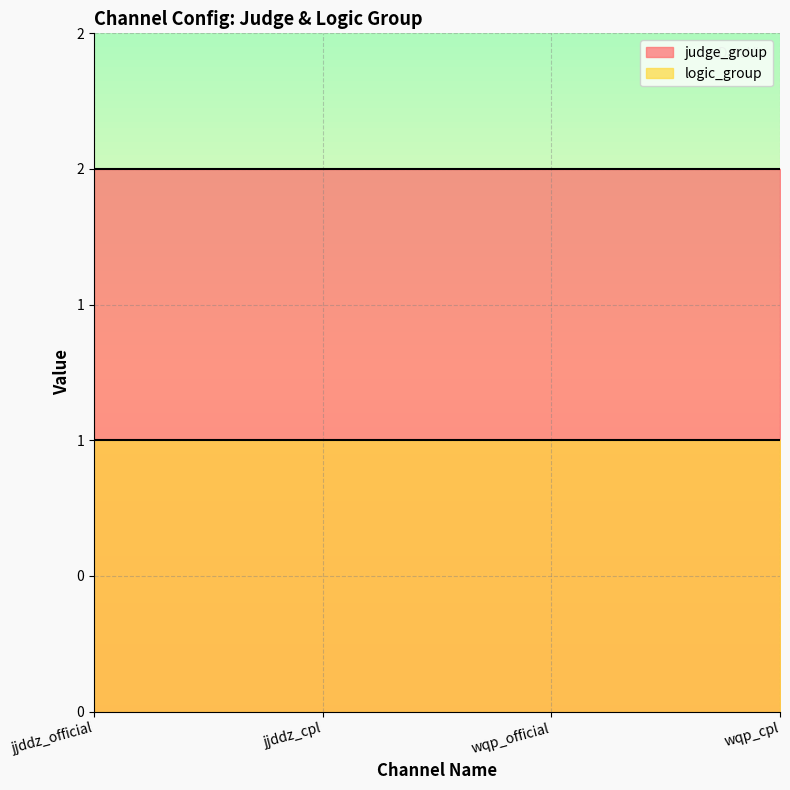

Reading left to right, extract all data points from this chart.

judge_group: 2	2	2	2
logic_group: 1	1	1	1